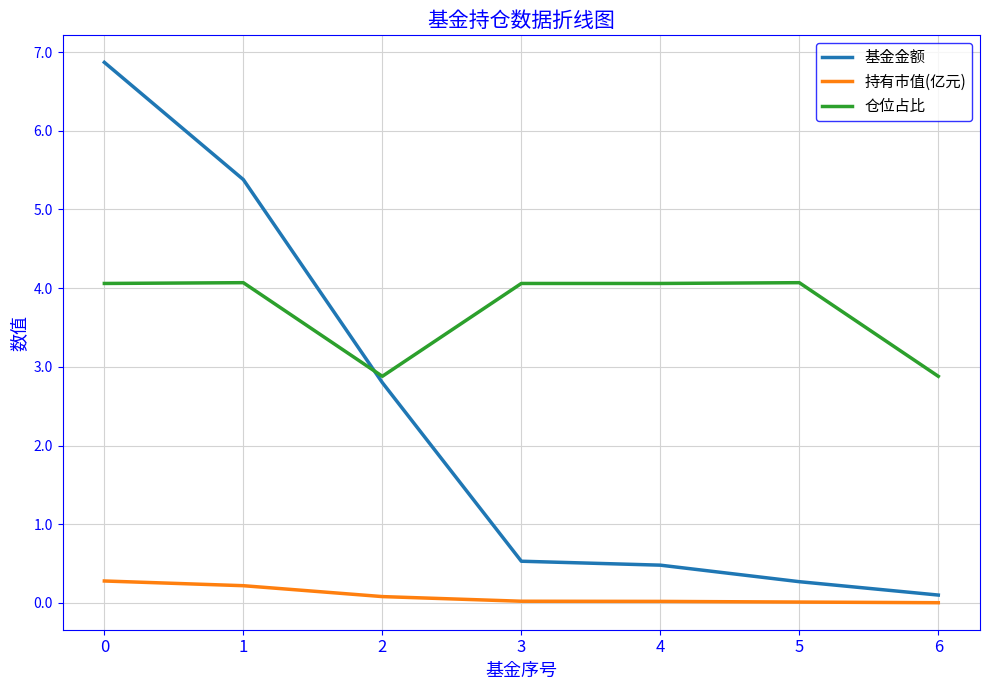

What are all the series names shown in the legend?

基金金额, 持有市值(亿元), 仓位占比